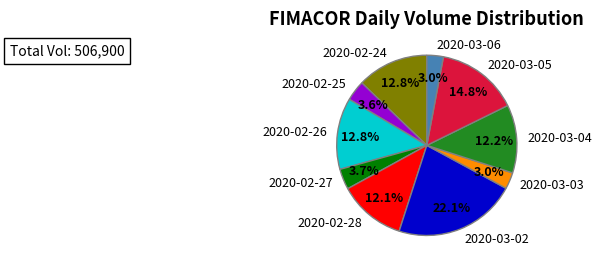

What portion of the pie excludes 2020-02-25?

96.4%